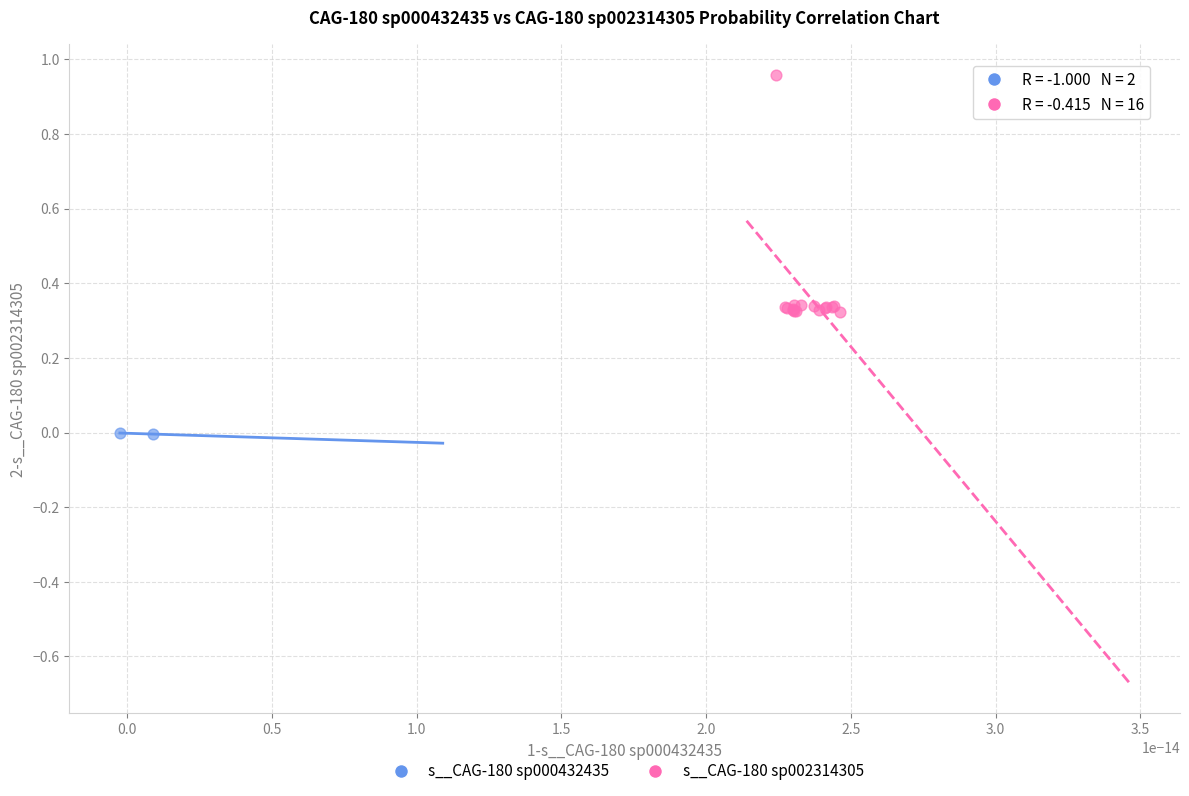

What are all the series names shown in the legend?

s__CAG-180 sp000432435, s__CAG-180 sp002314305